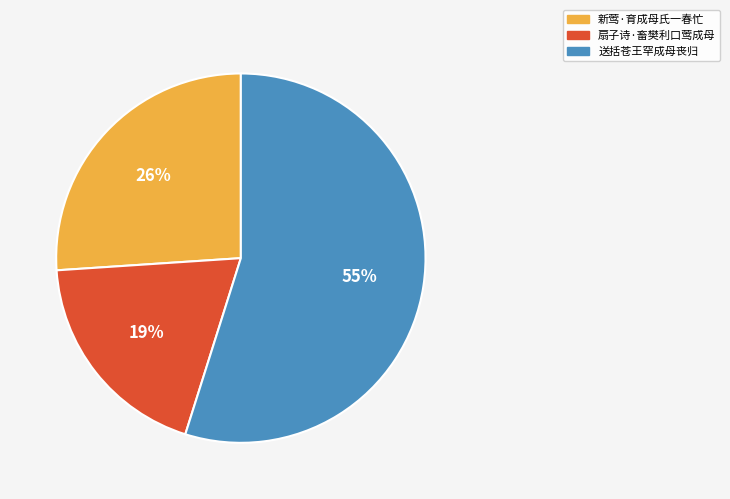

Which has a higher value, 扇子诗·畜樊利口莺成母 or 新莺·育成母氏一春忙?

新莺·育成母氏一春忙